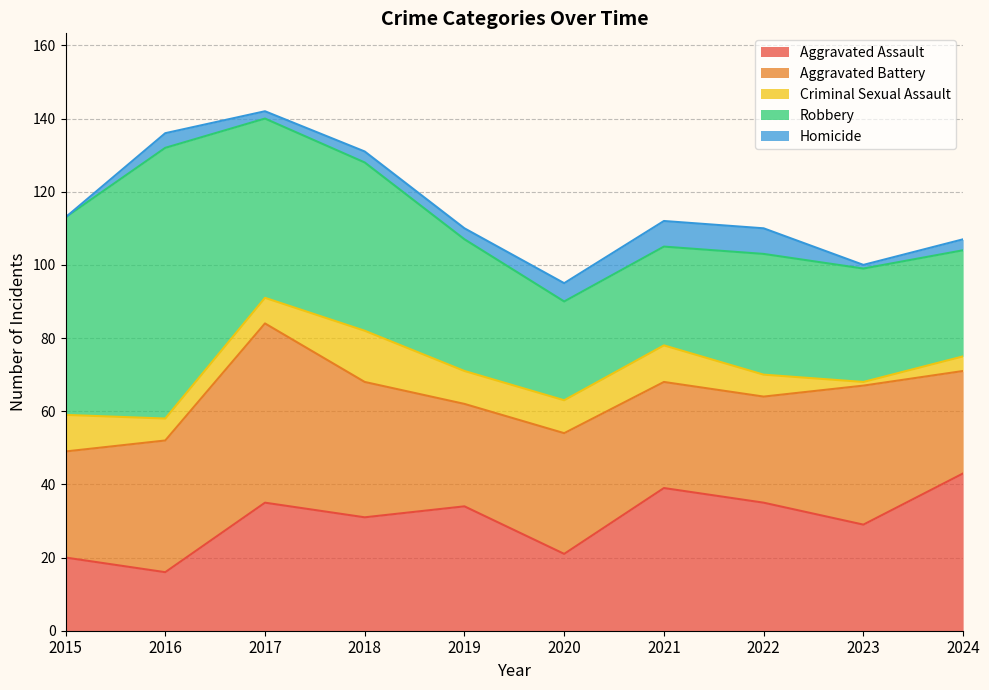

In Homicide, how many points are lower than both neighbors (excluding endpoints)?

2